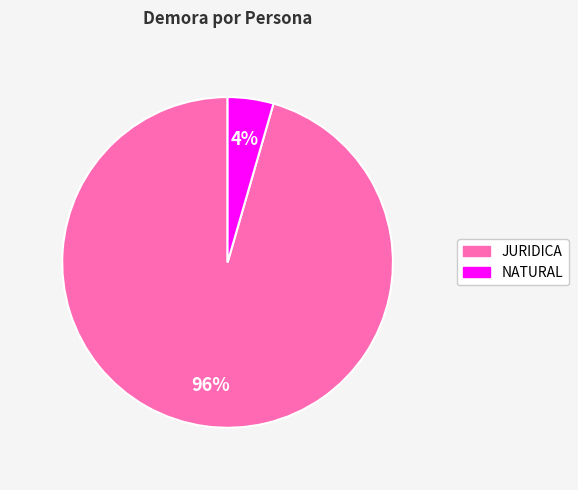

Does any single category account for the majority?

Yes